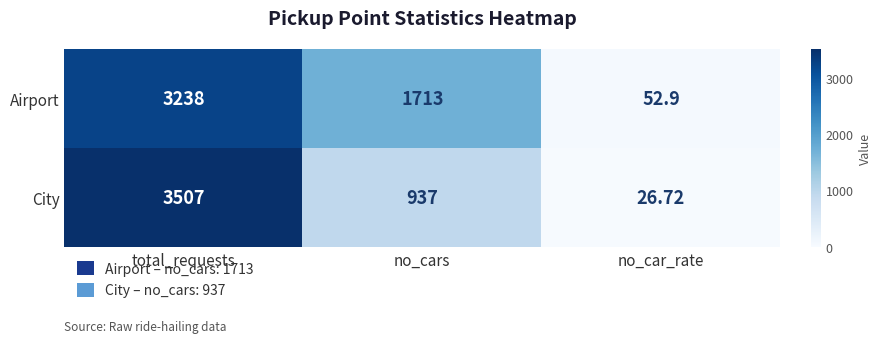

Where is Airport nearest to the value 1645?

no_cars